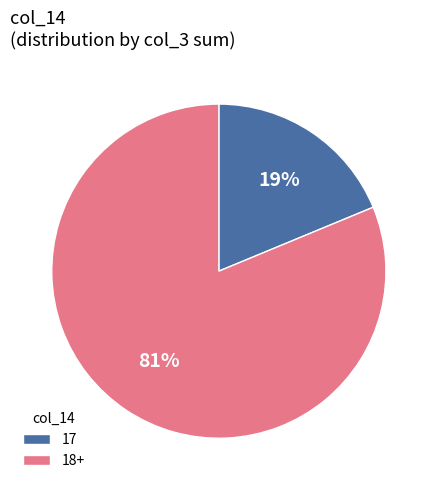

Which category has the smallest portion of the pie?

17